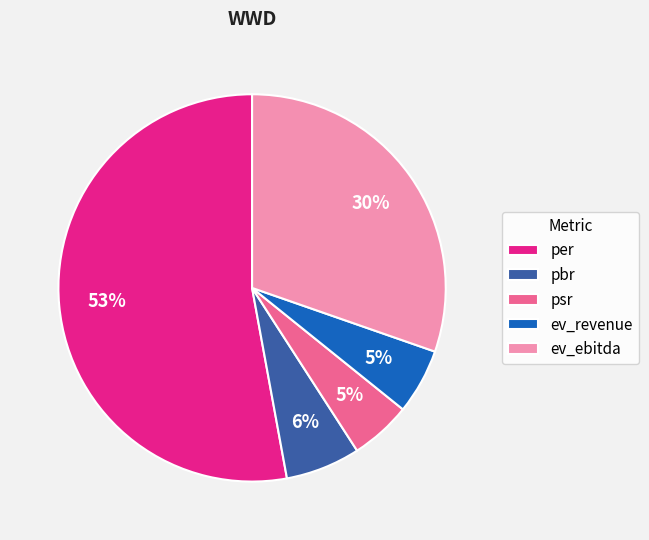

How many segments does this pie chart have?

5